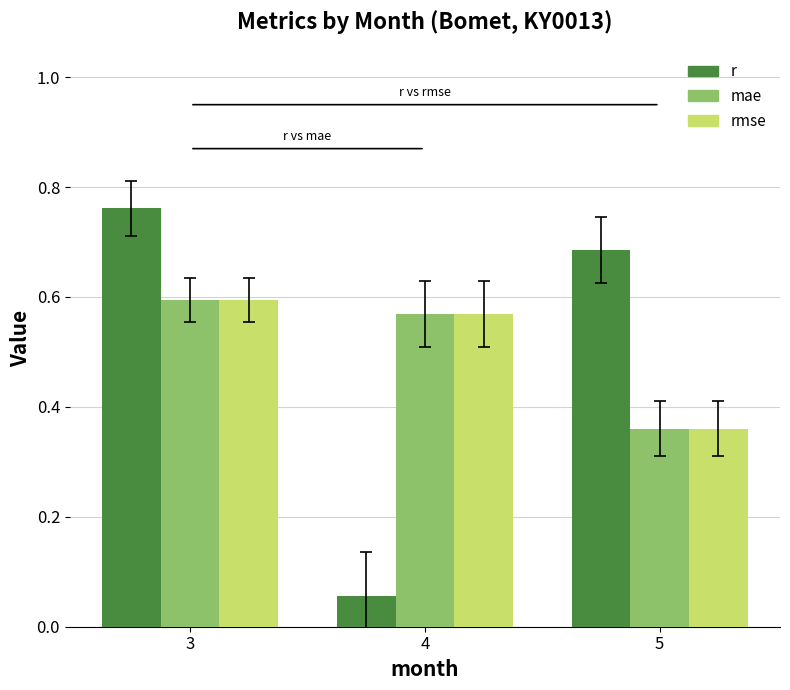

Is it true that mae equals 0.6 at 4?

True